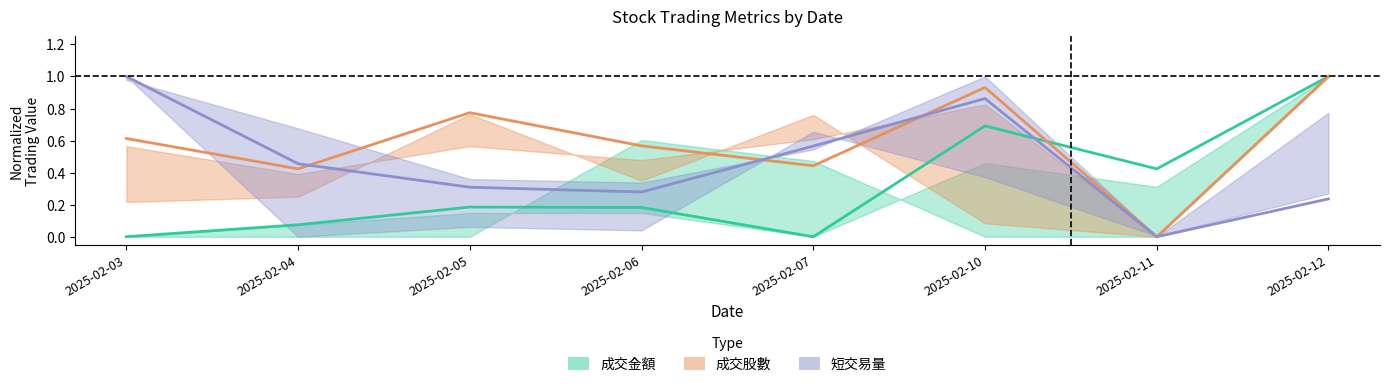

How many interior local peaks does the 成交股數 series have?

2